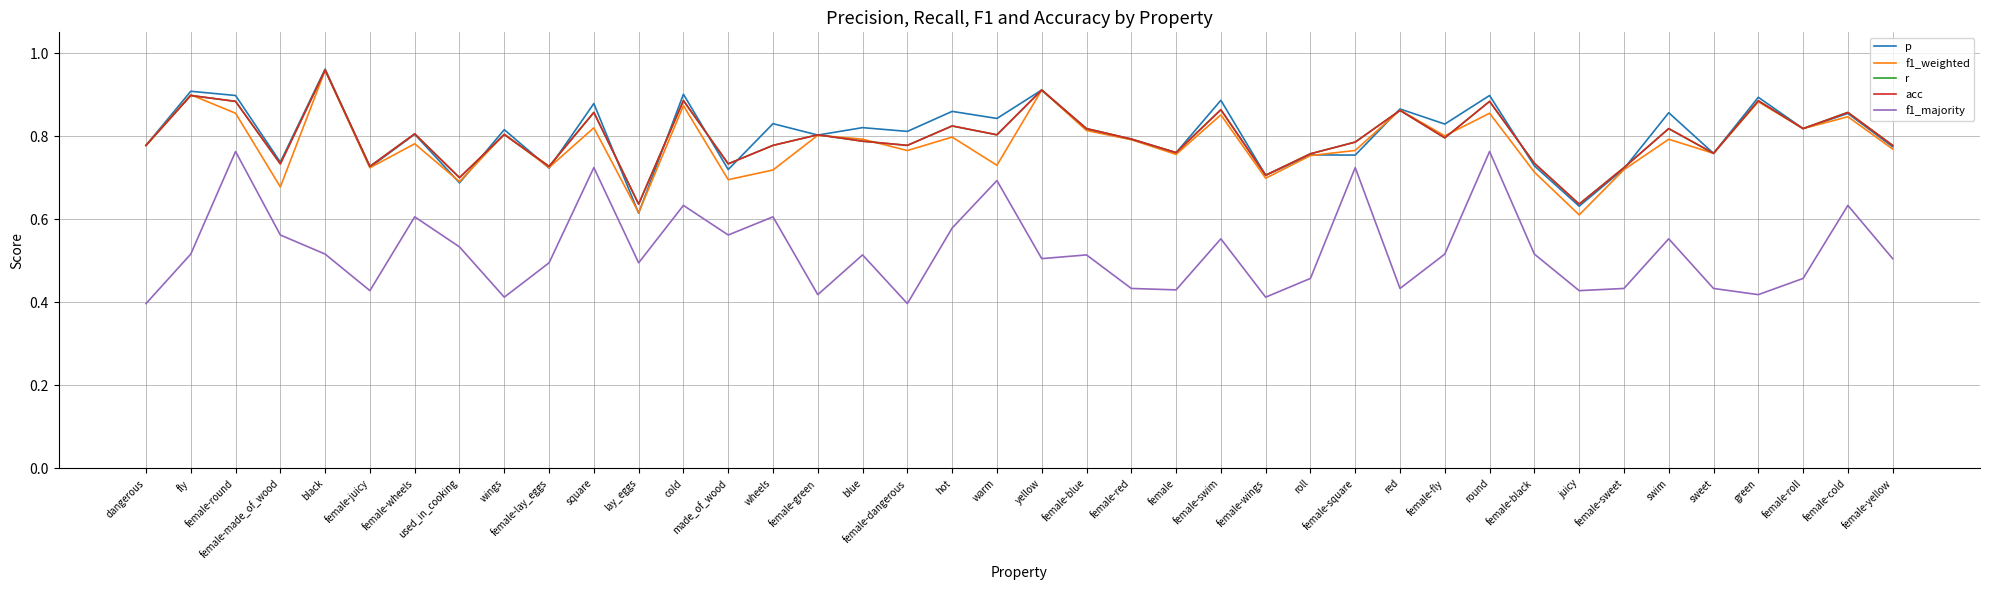

Between which two adjacent categories do p and f1_weighted first intersect?

female-wheels and used_in_cooking